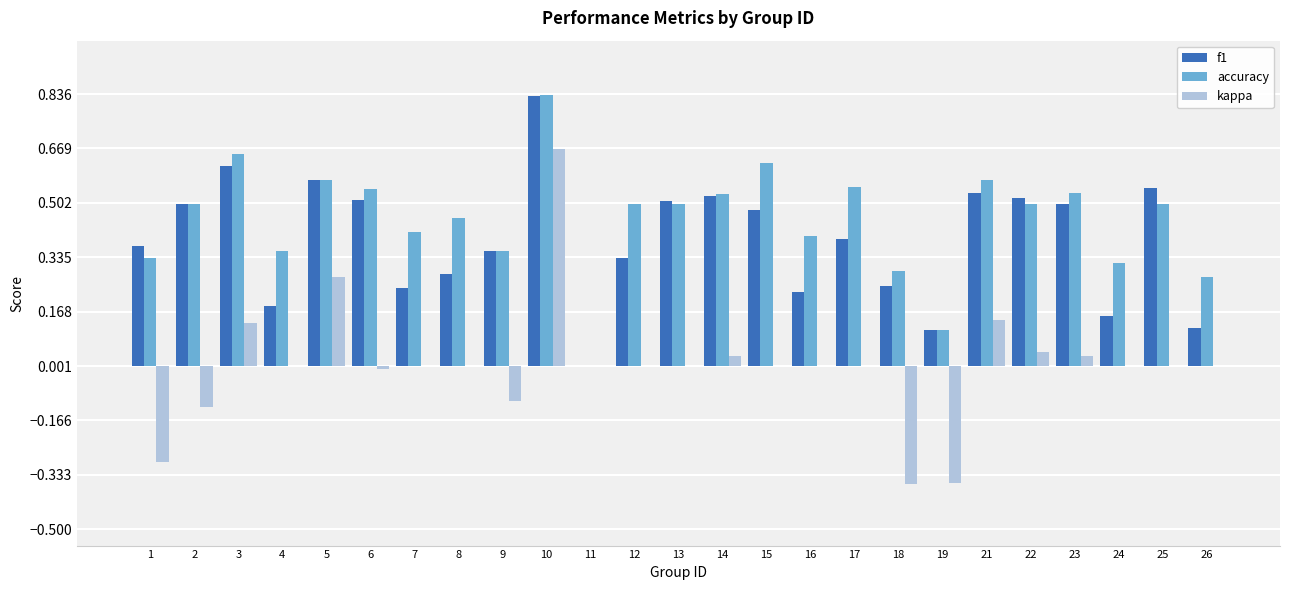

How many positive values does the accuracy series have?

24